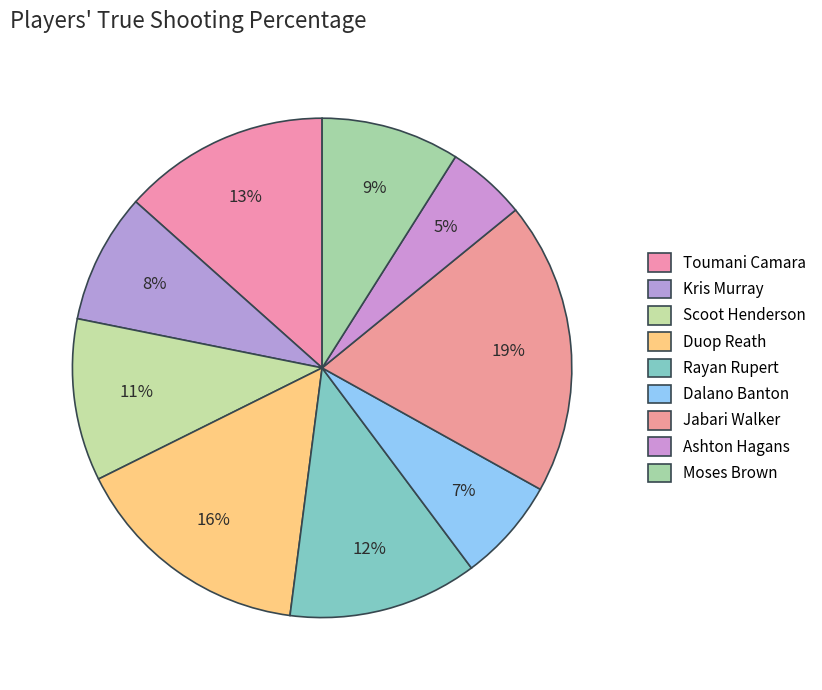

Is there a majority slice in this chart?

No